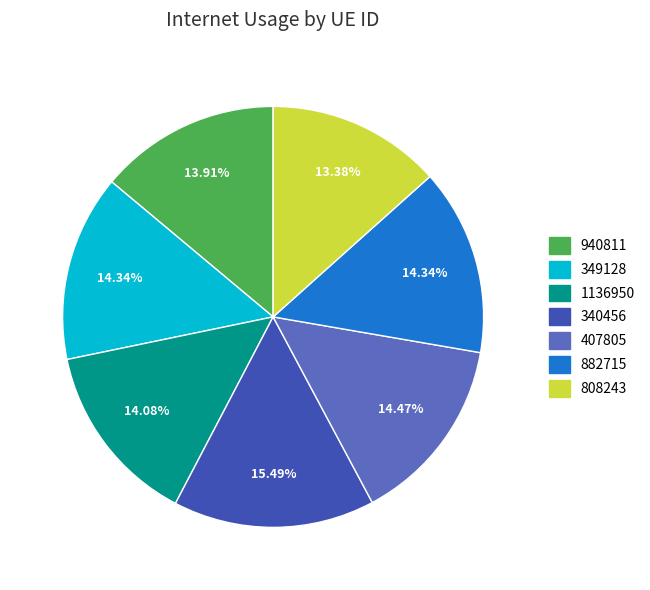

What percentage is NOT represented by 340456?

84.5%